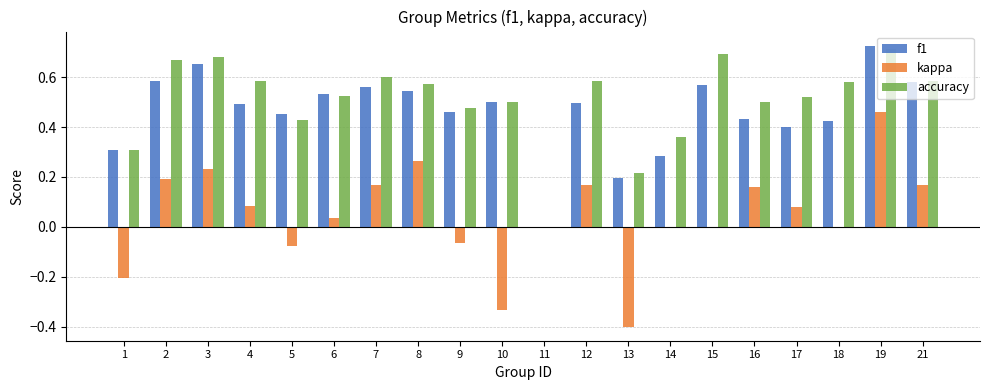

At which category is the sum across all series the highest?

19